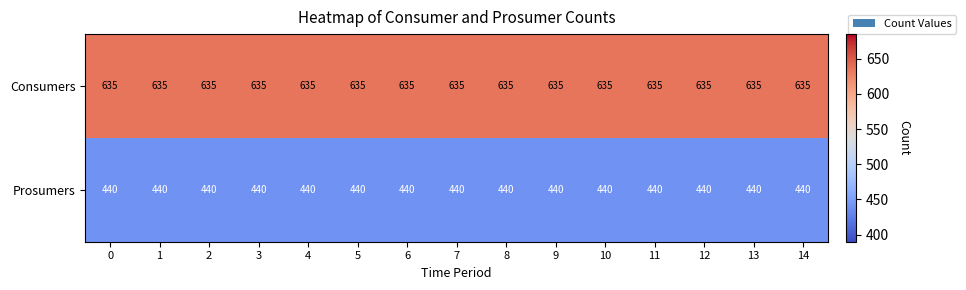

The Prosumers series shows 440 at 12. True or false?

True